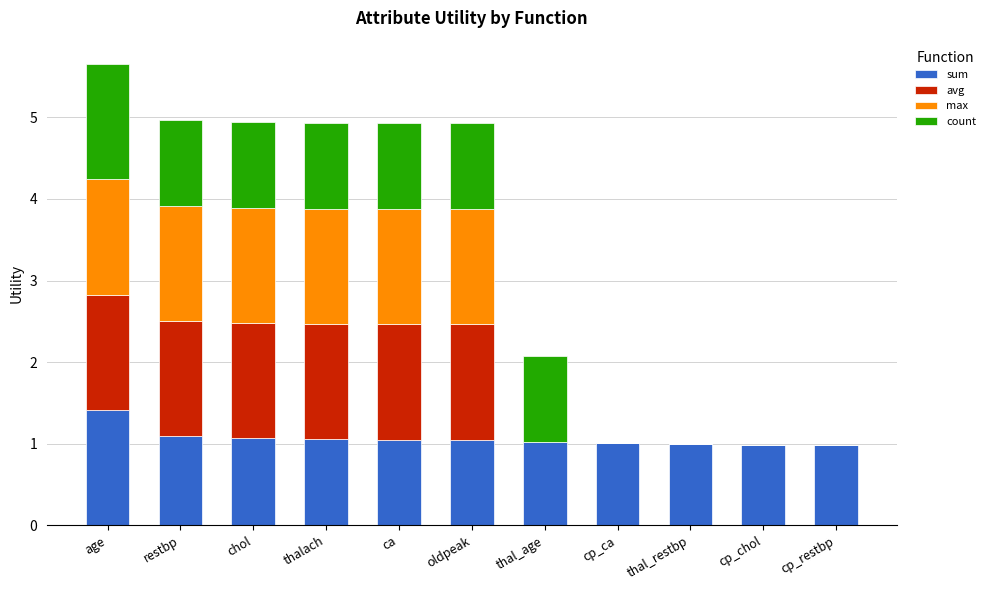

Count the number of categories in the chart.

11